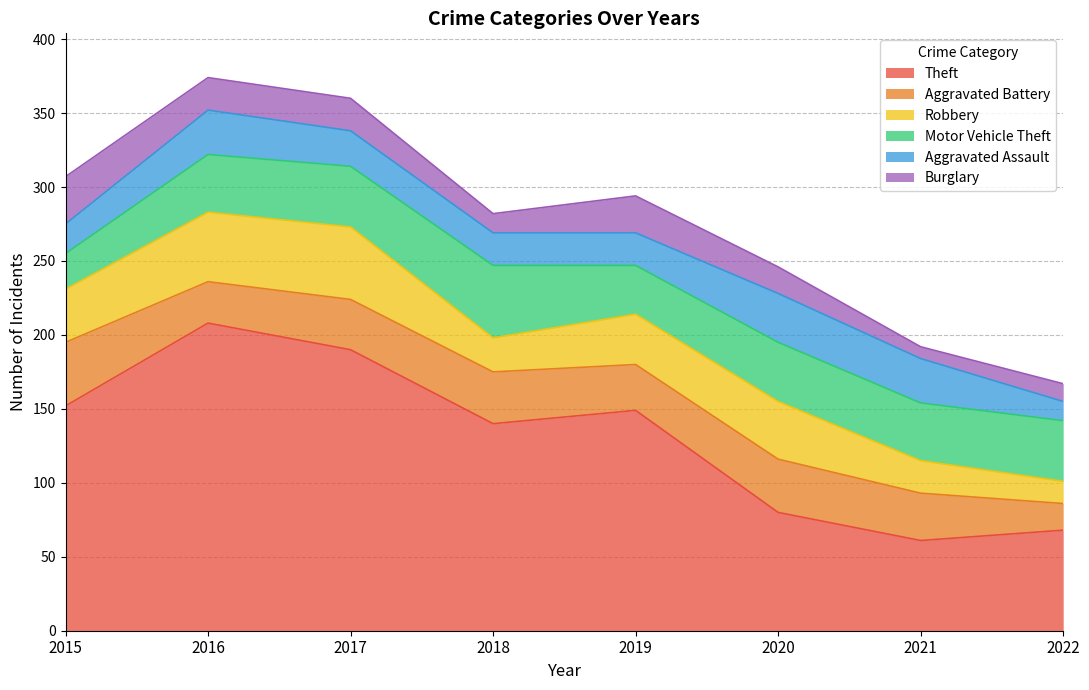

Does the chart display data point markers on the line(s)?

No